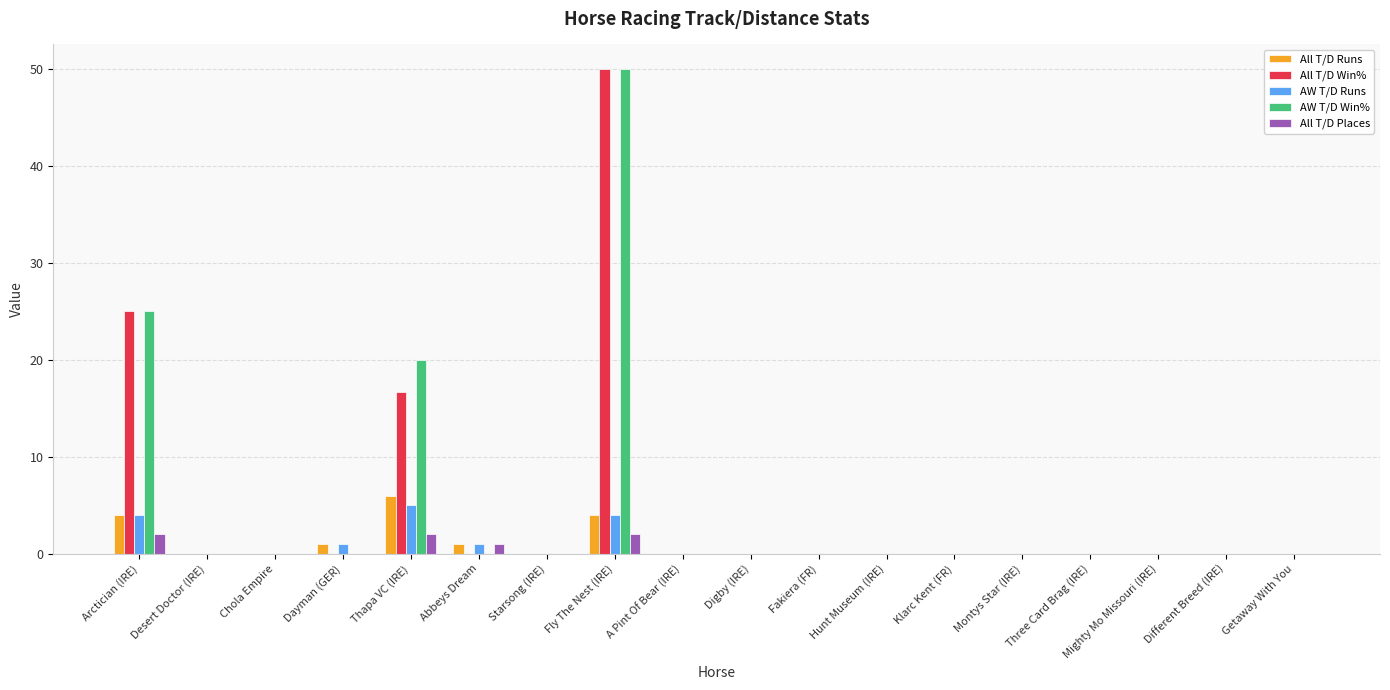

At which category is the sum across all series the highest?

Fly The Nest (IRE)